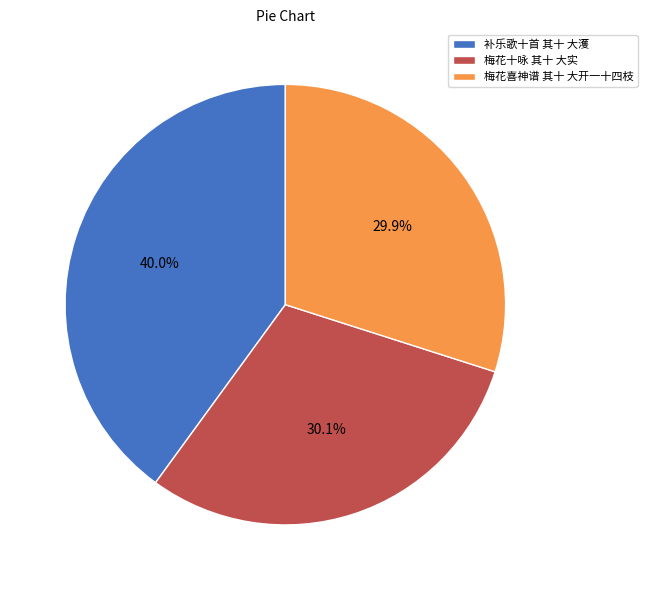

What percentage do 梅花十咏 其十 大实 and 梅花喜神谱 其十 大开一十四枝 together represent?

60.0%